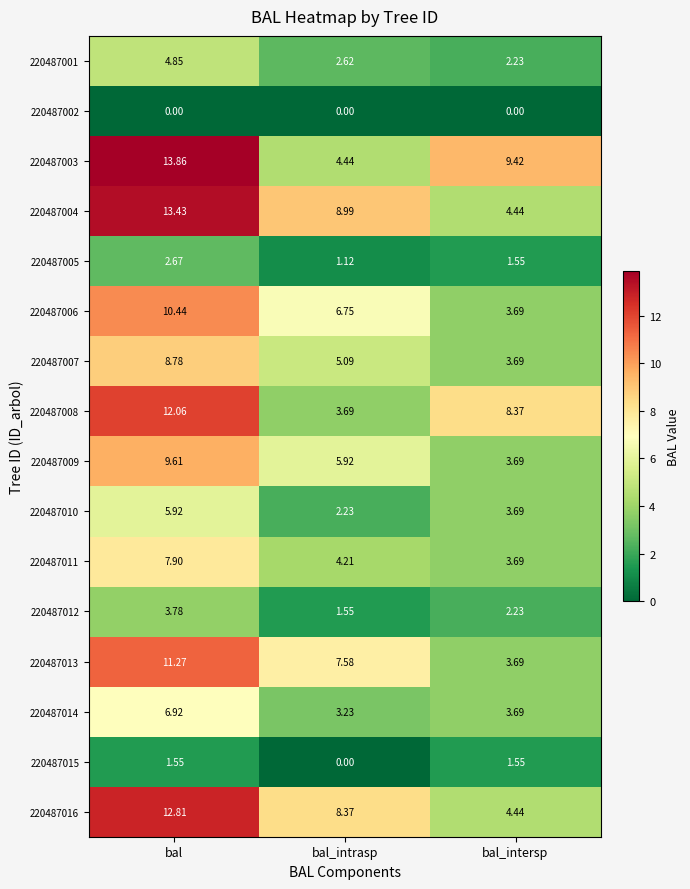

Rank the series at bal from lowest to highest value.

220487002, 220487015, 220487005, 220487012, 220487001, 220487010, 220487014, 220487011, 220487007, 220487009, 220487006, 220487013, 220487008, 220487016, 220487004, 220487003